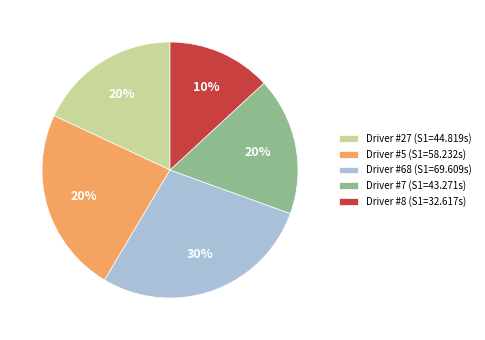

What is the ratio of the value at 8 to the value at 5?

0.6